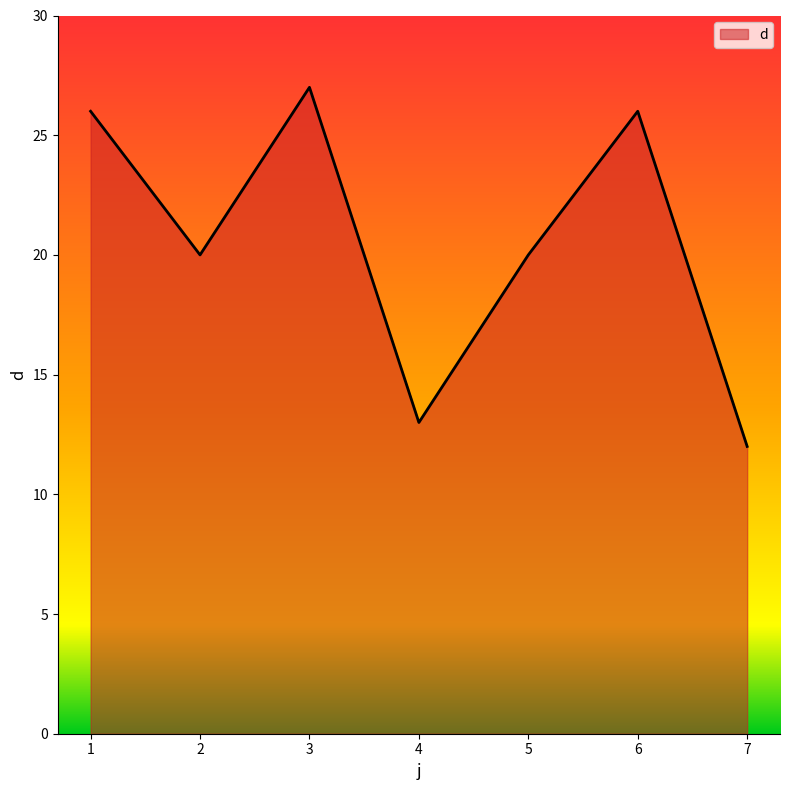

How many lines are shown in the chart?

1